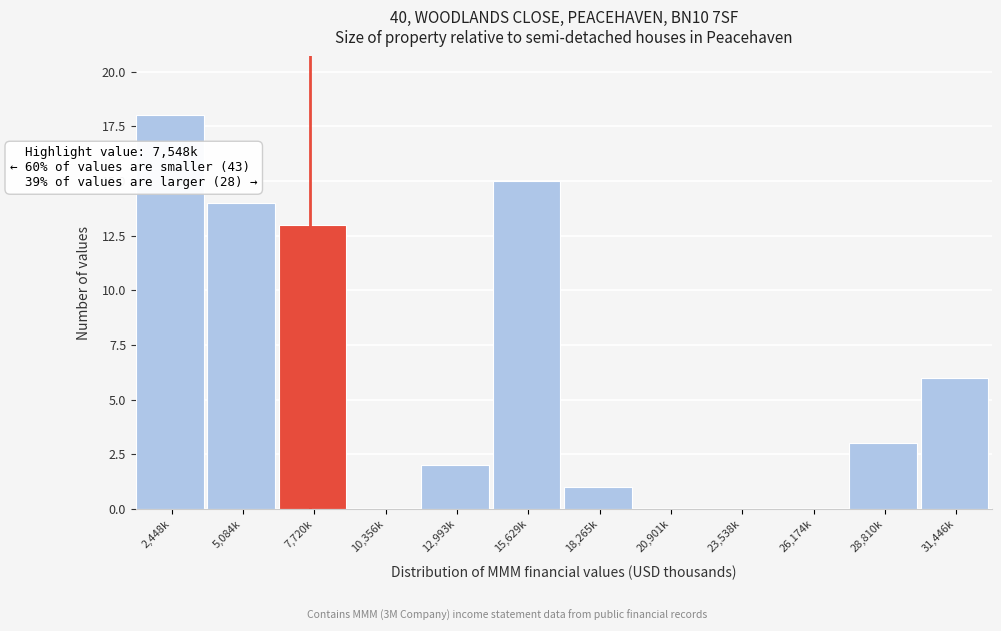

Reading left to right, what are all the values shown in this chart?

2,448k=18	5,084k=14	7,720k=13	10,356k=0	12,993k=2	15,629k=15	18,265k=1	20,901k=0	23,538k=0	26,174k=0	28,810k=3	31,446k=6